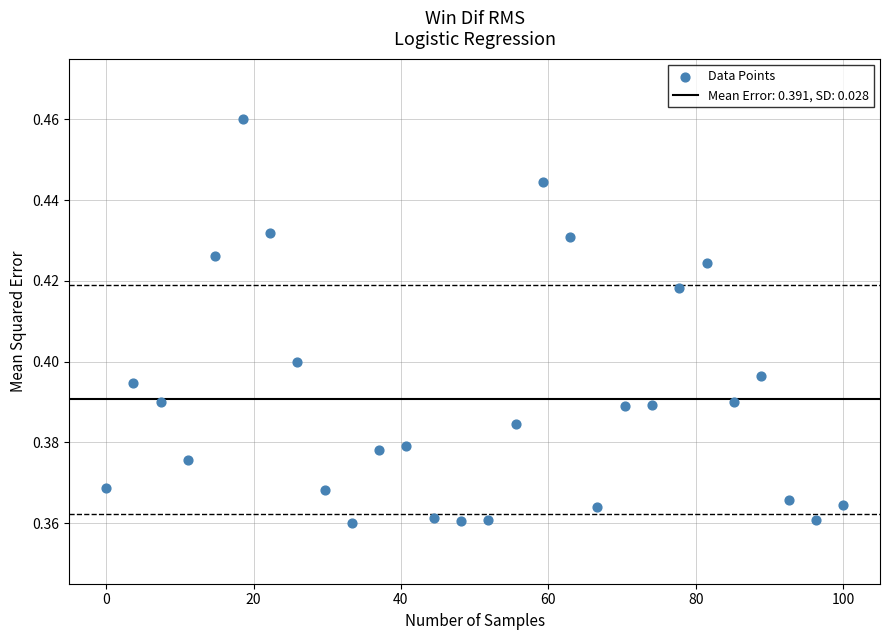

What is the range of X values (max minus min)?

100.0